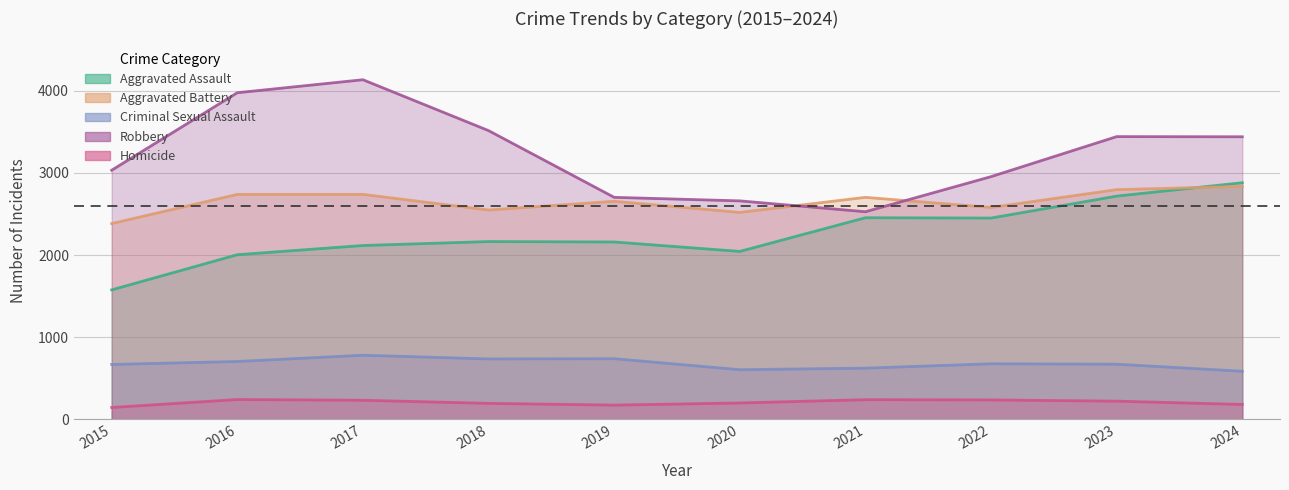

True or false: Aggravated Assault has a value of 3462 at 2018.

False